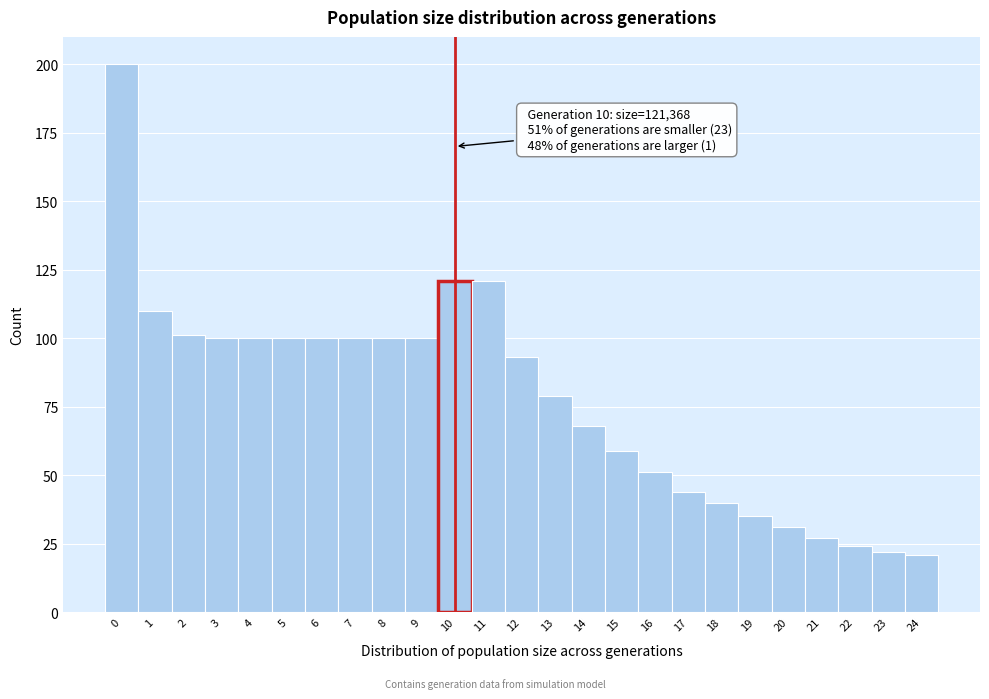

Which range on the x-axis has the tallest bar?

-0.5 to 0.5